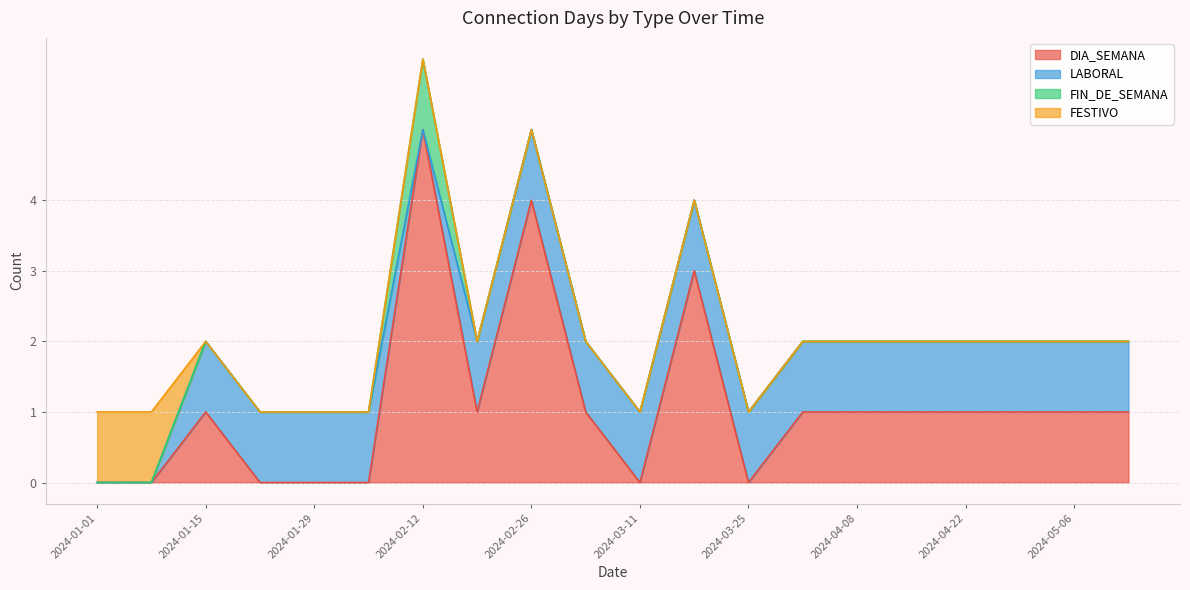

What position from the right is 2024-03-25?

8